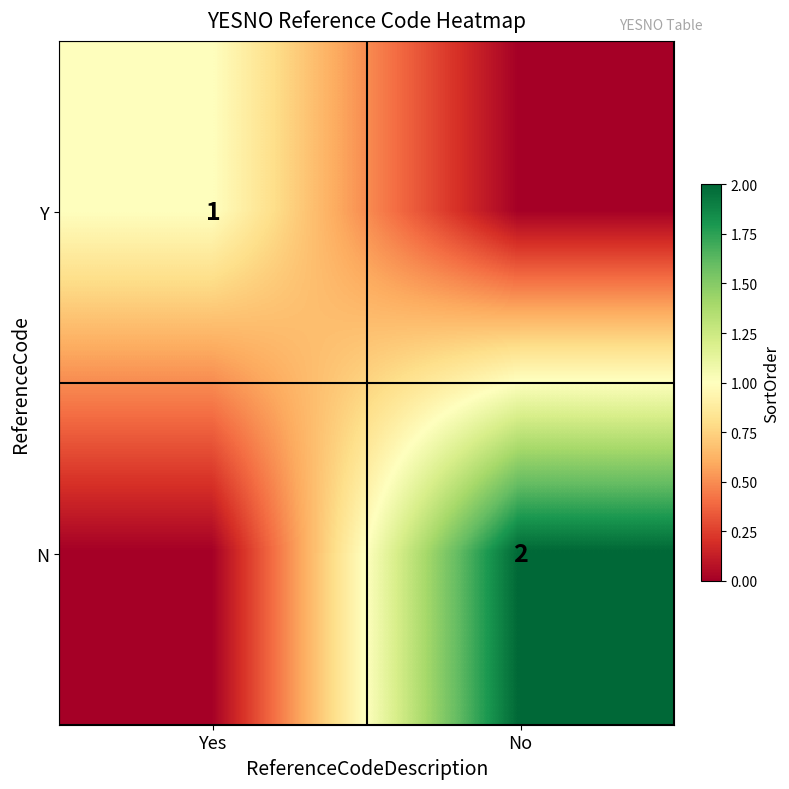

The value of N at No is 1. True or false?

False